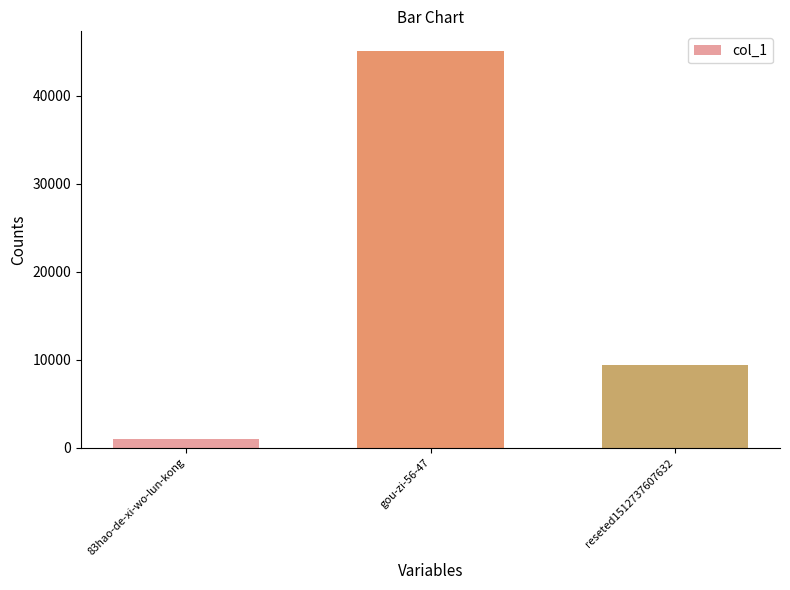

What is the average value?

18492